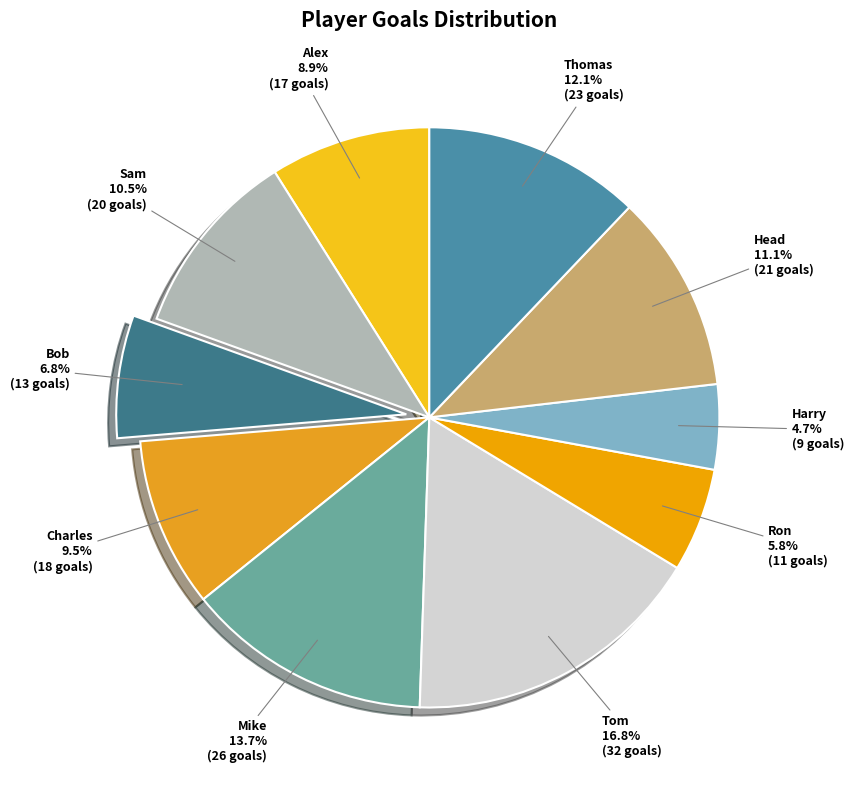

To the nearest percent, what is the average slice percentage?

10%